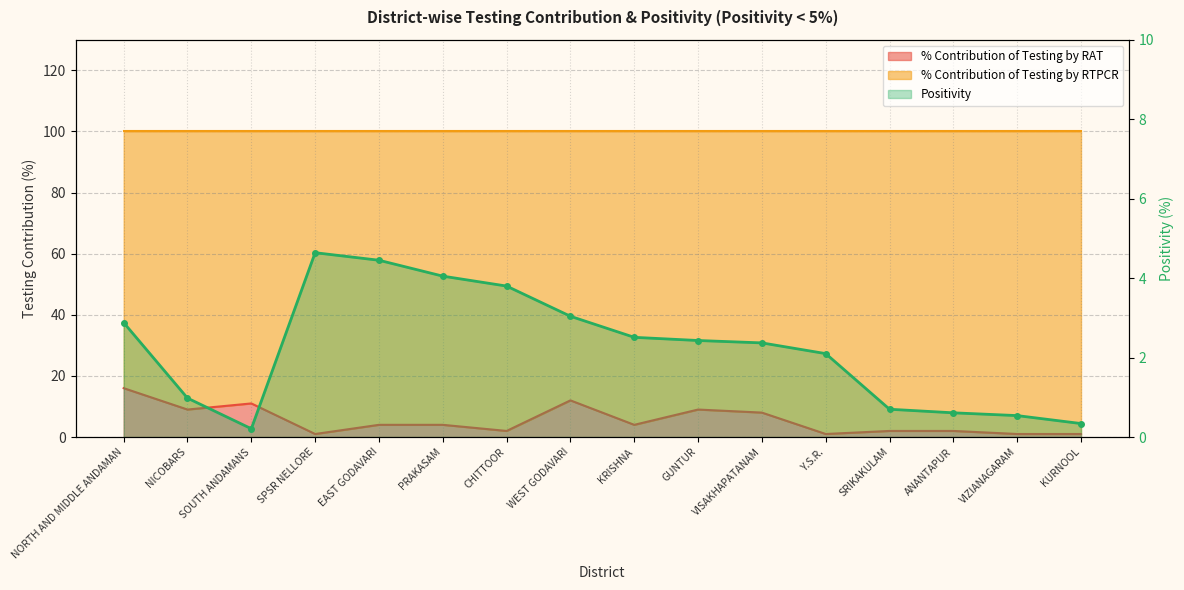

At which label does % Contribution of Testing by RAT reach its minimum?

SPSR NELLORE